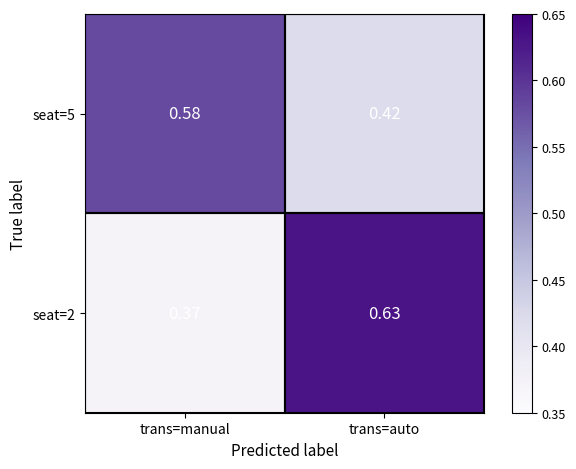

Rank the categories by seat=2 value from lowest to highest.

trans=manual, trans=auto